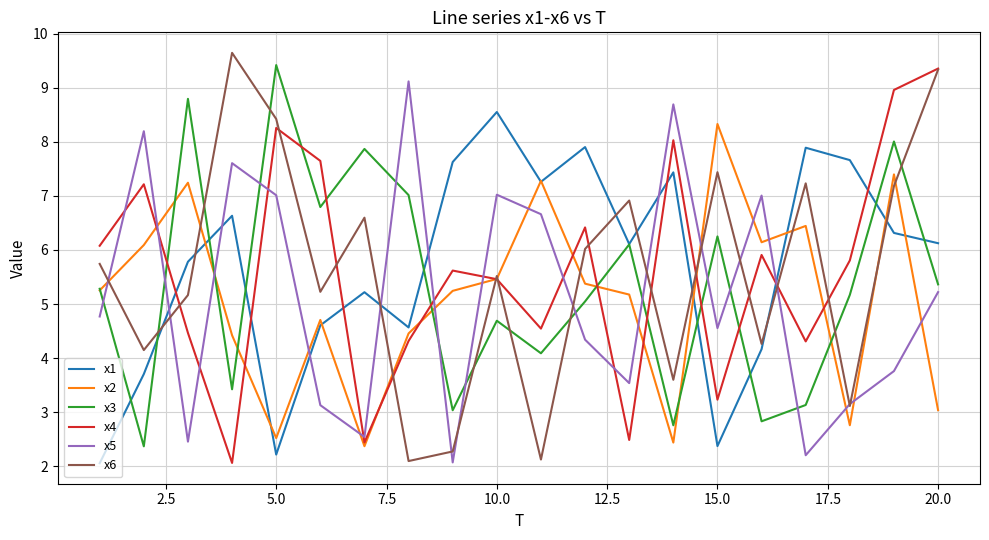

Which series has the widest spread of values?

x6